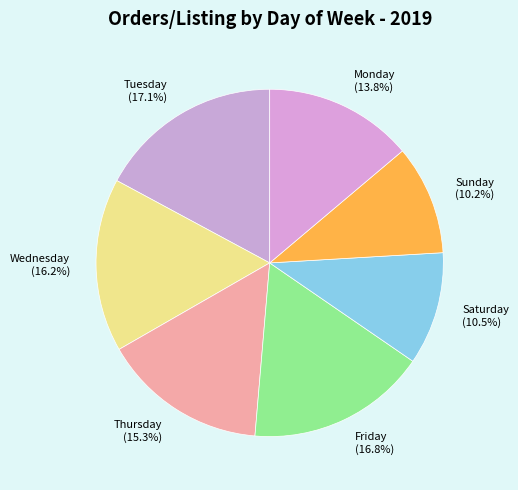

To the nearest percent, what percentage of the pie is Friday?

17%